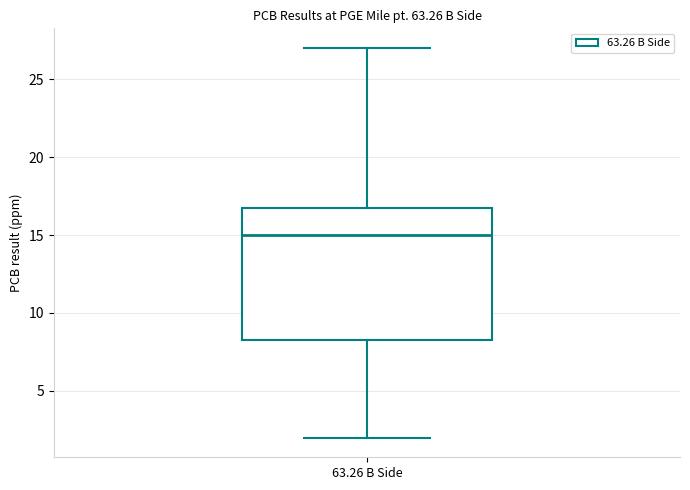

Transcribe this box plot: give where the median line is, the range the box spans, and where the two whiskers end, as read against the y-axis. The values are not printed on the chart, so give them approximately, as read against the axis.

median 15.0, box 8.5 to 17.0, whiskers 2.0 to 27.0